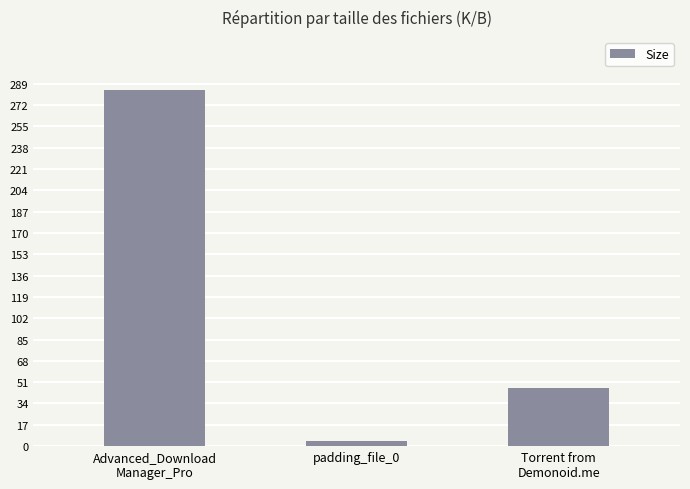

At which category does the chart reach its minimum across all series?

padding_file_0